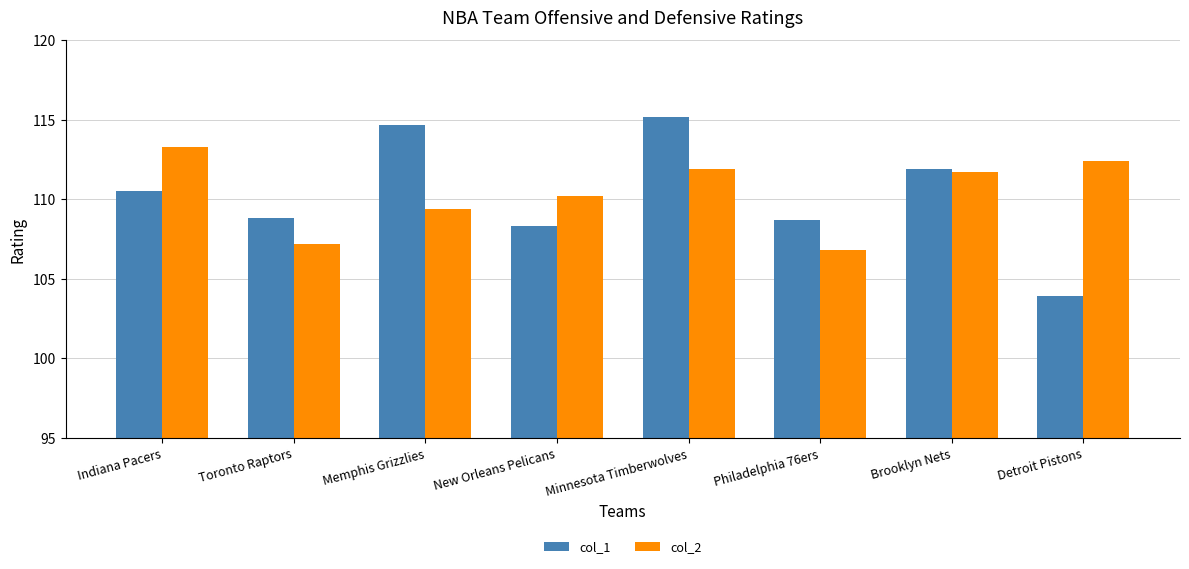

What is the minimum value shown in the chart?

103.9